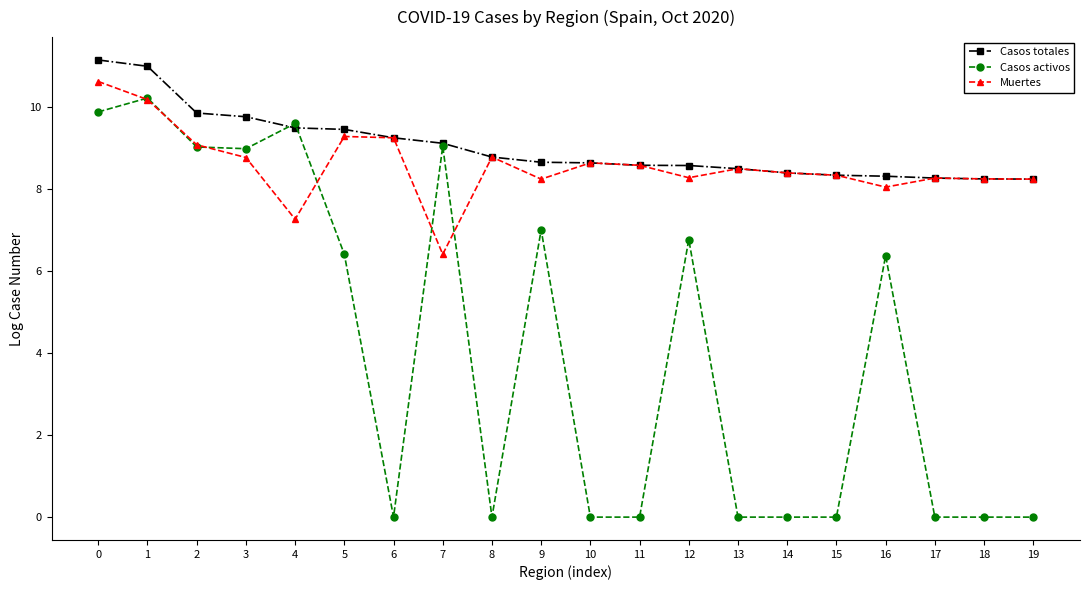

What is the value of the Casos activos point at the 4th from the left?

9.0